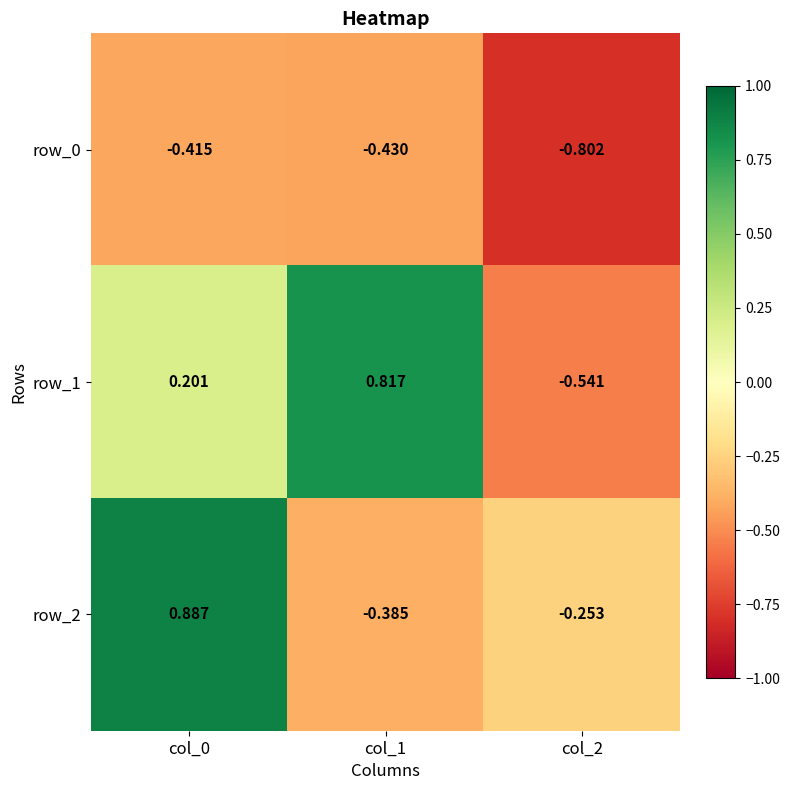

What is the spread (max minus min) of values at col_1?

1.2